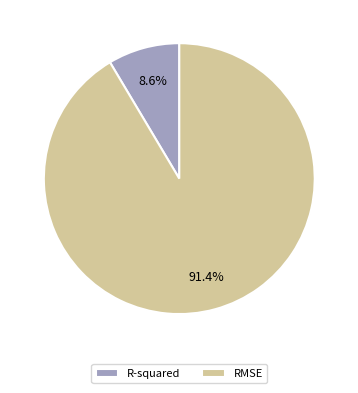

What percentage is NOT represented by RMSE?

8.6%